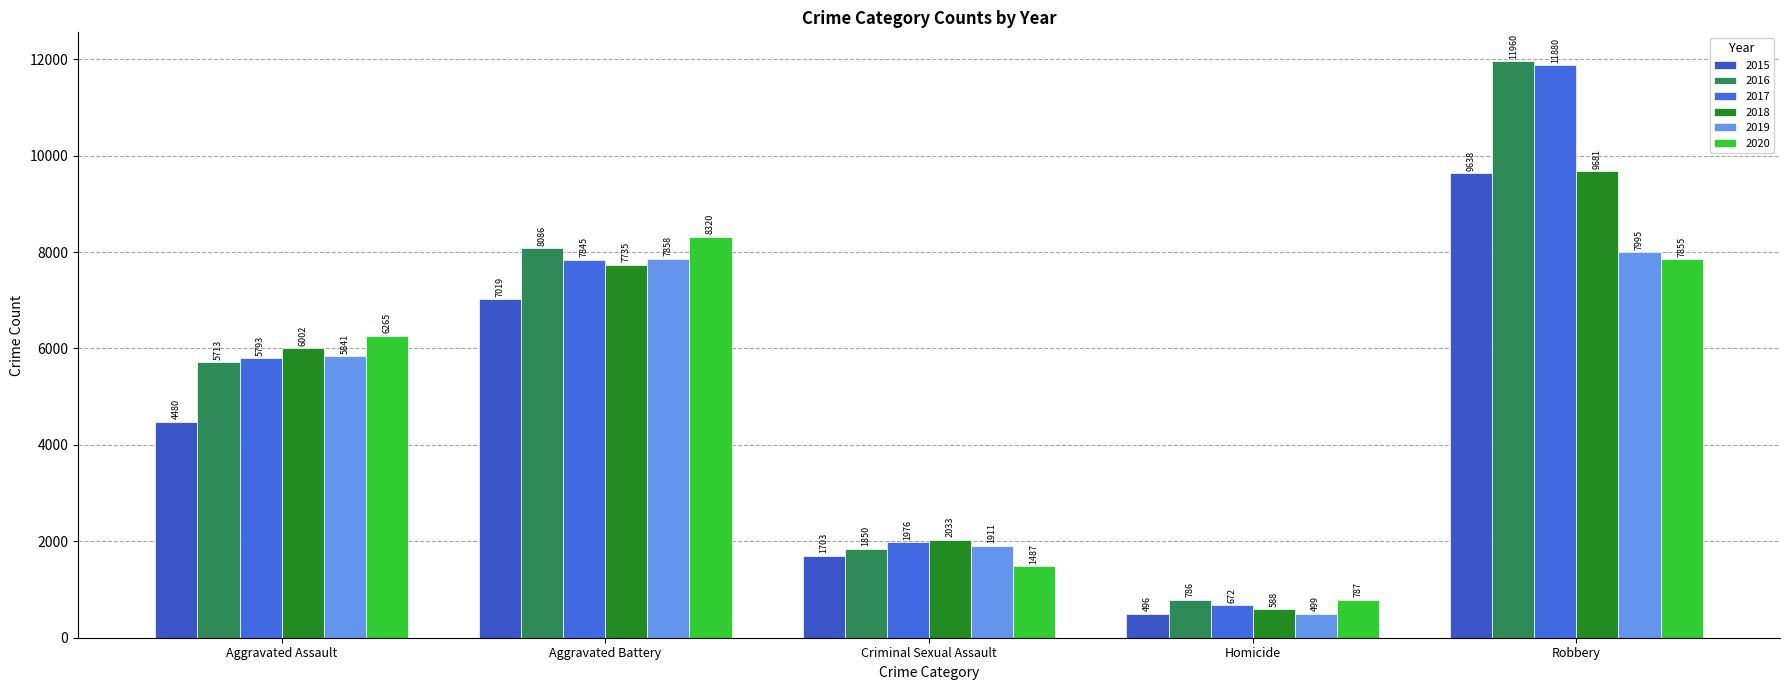

At Aggravated Battery, list the series in order from largest to smallest.

2020, 2016, 2019, 2017, 2018, 2015